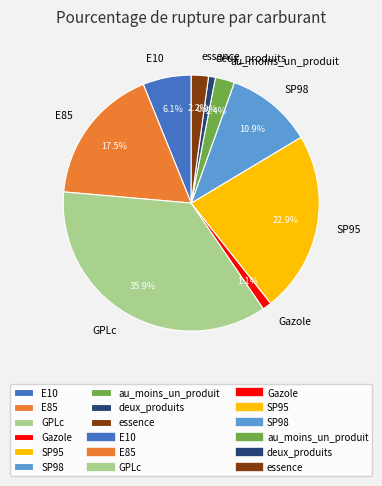

Which has a higher value, SP95 or E85?

SP95